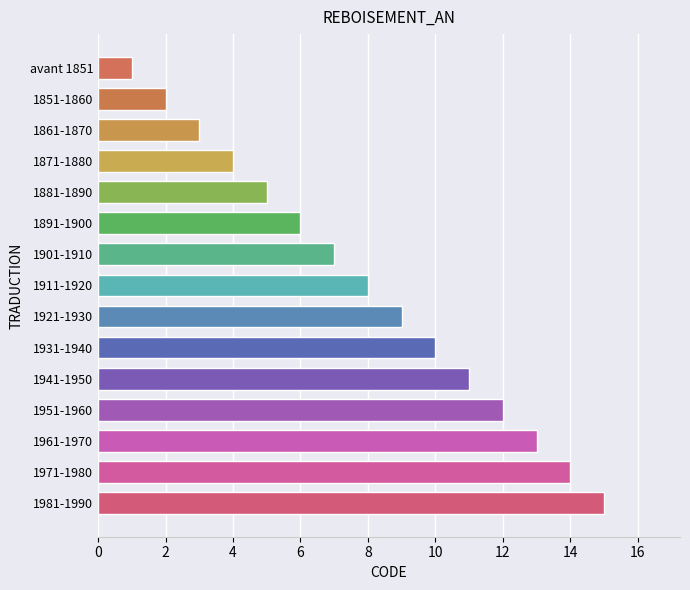

True or false: the data shows 1 at 1871-1880.

False